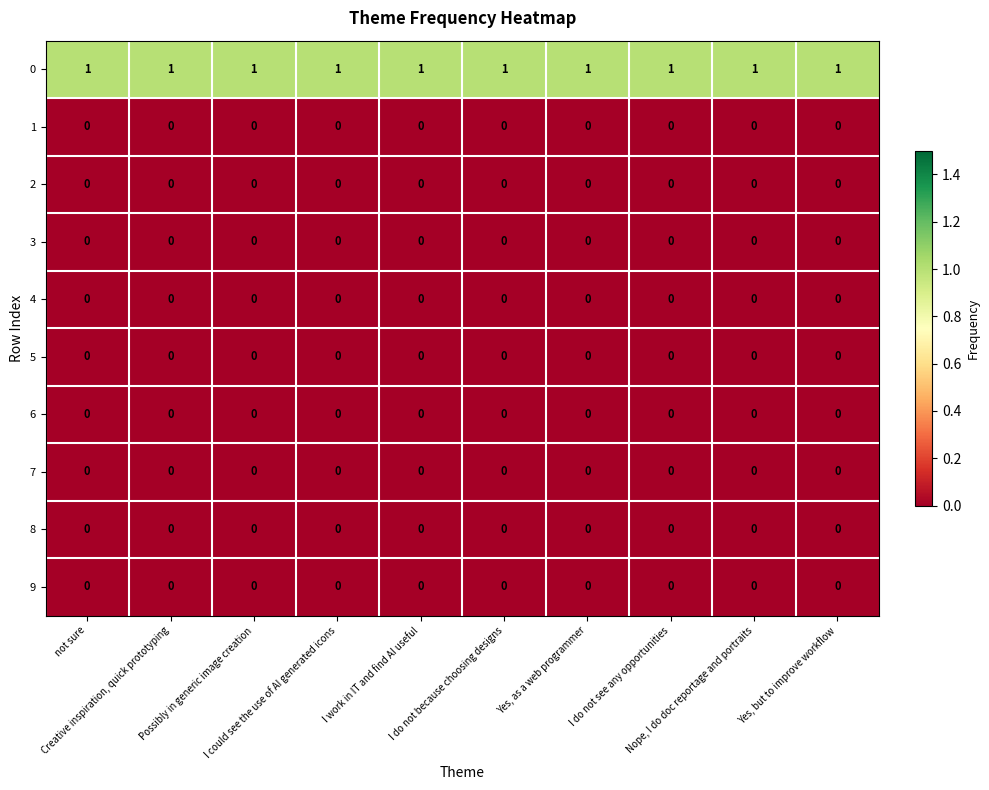

How many data points does each series have?

10